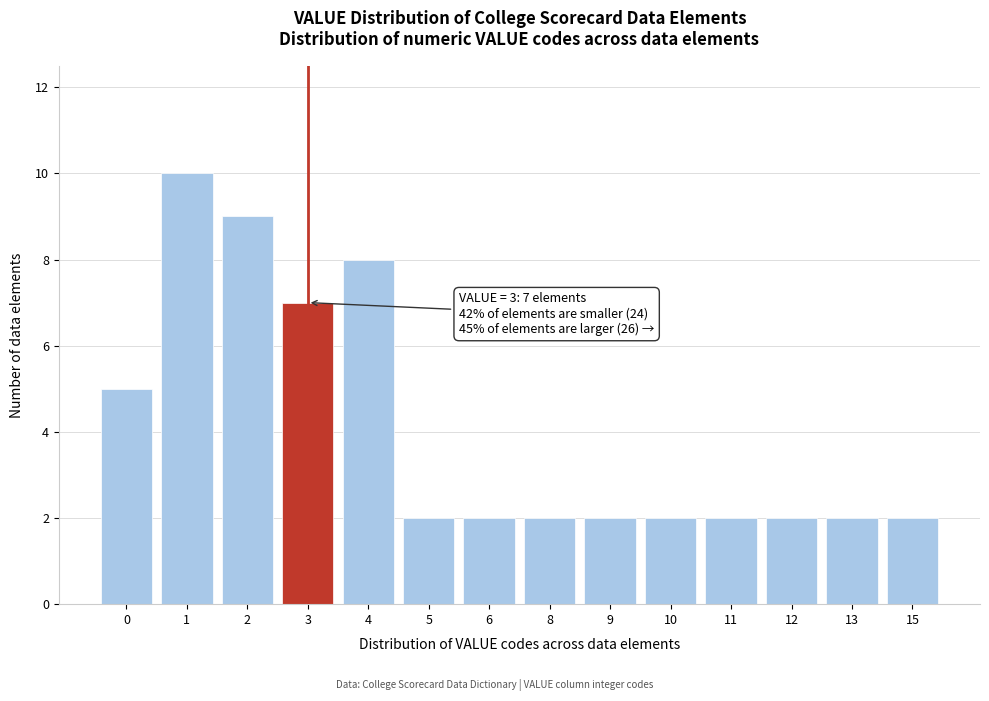

Reading left to right, what are all the values shown in this chart?

5	10	9	7	8	2	2	2	2	2	2	2	2	2